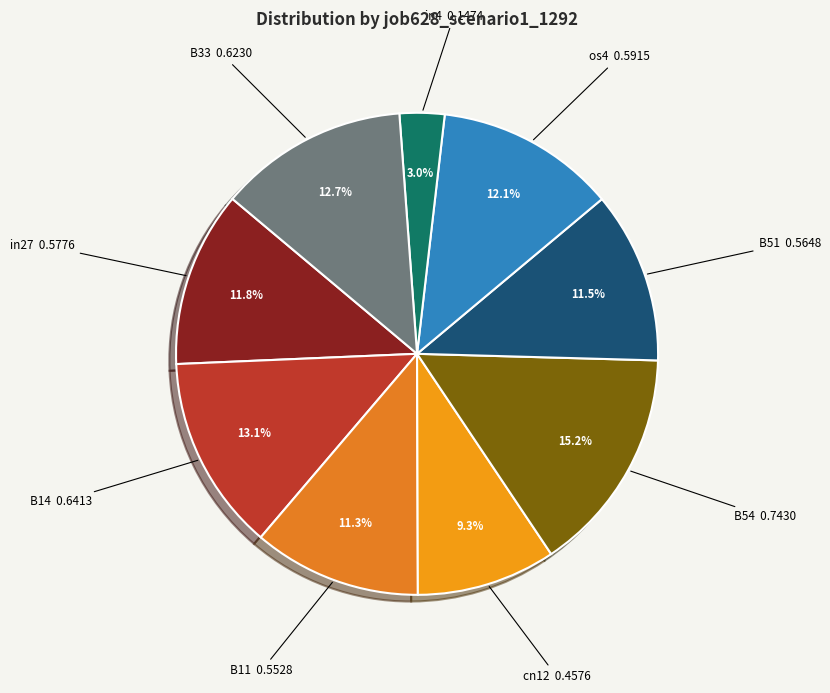

To the nearest percent, what is the difference between the largest and smallest slice percentages?

12%